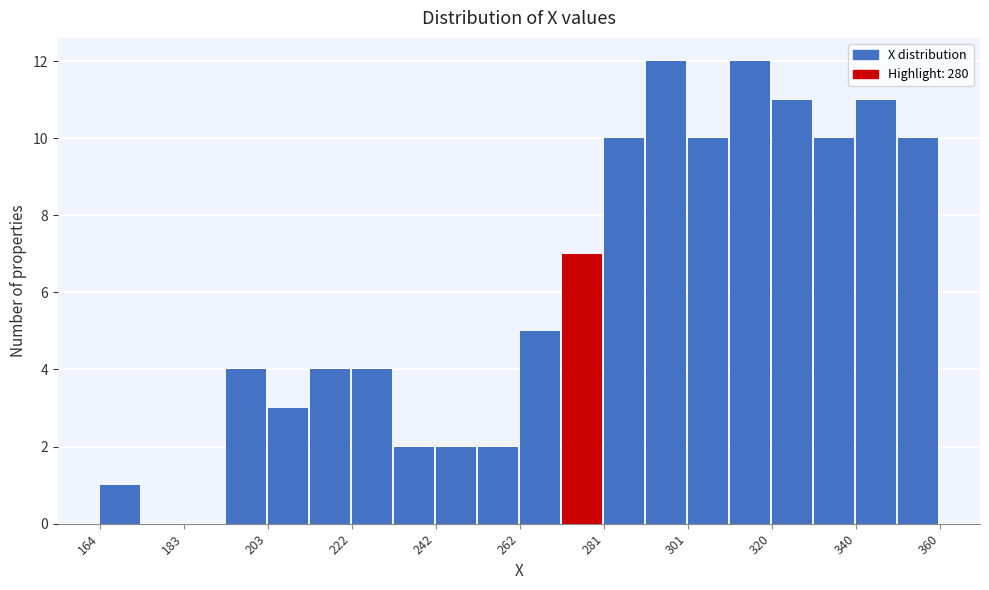

What is the height of the bar covering 340.4 to 350.2 on the x-axis? Neither the bar edges nor the heights are printed on the chart, so give them approximately, as read against the axes.

11